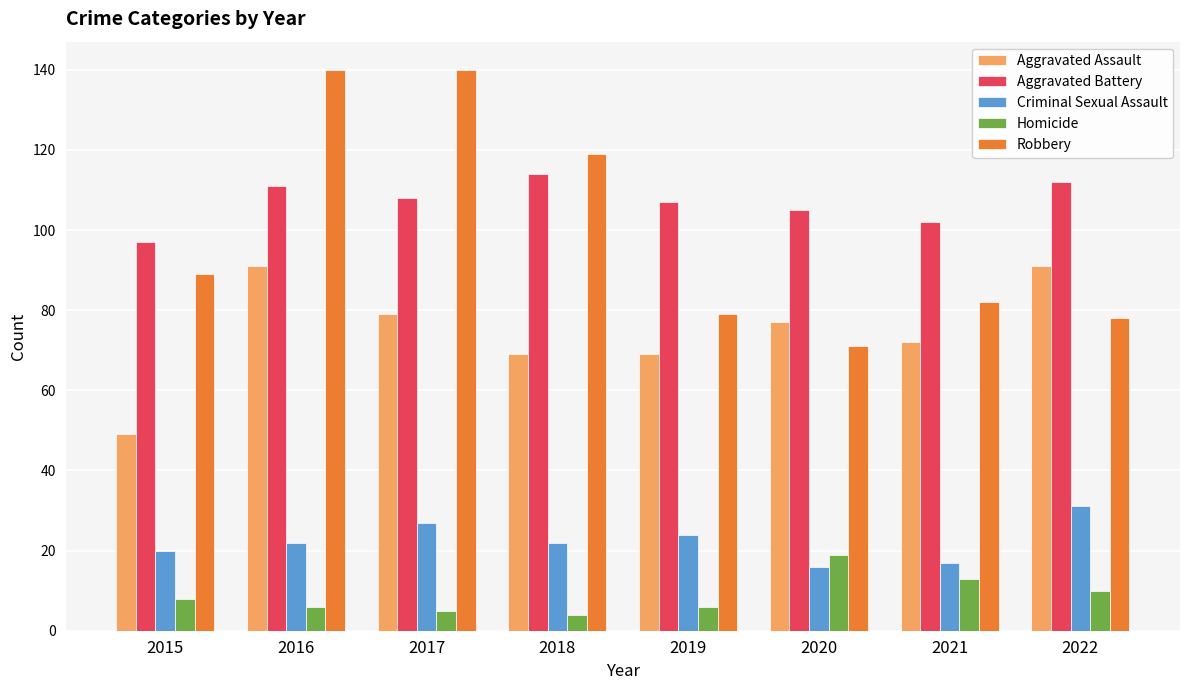

What is the difference between the Criminal Sexual Assault values at 2015 and 2016?

2